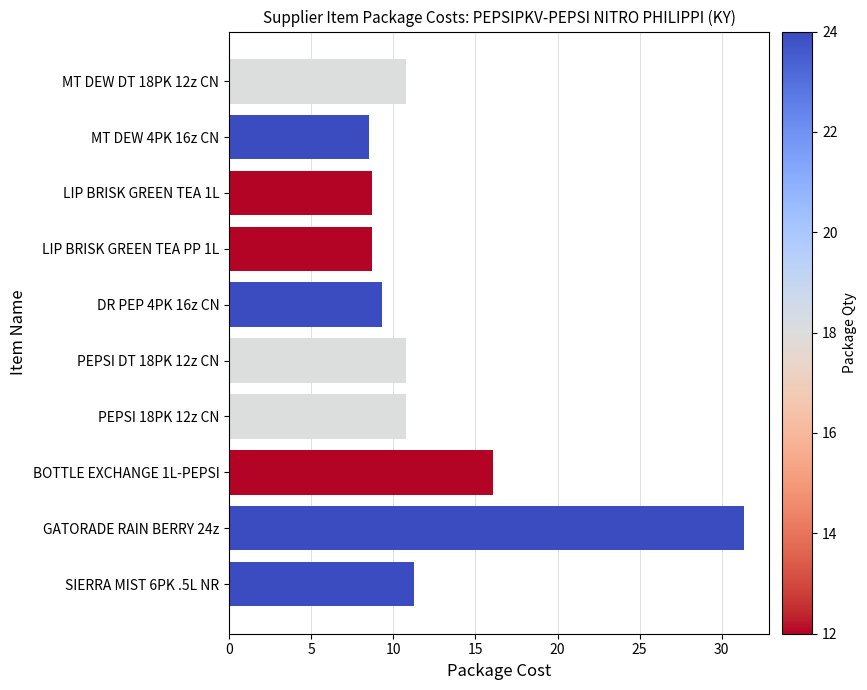

What is the value of the 2nd bar from the top?

8.5